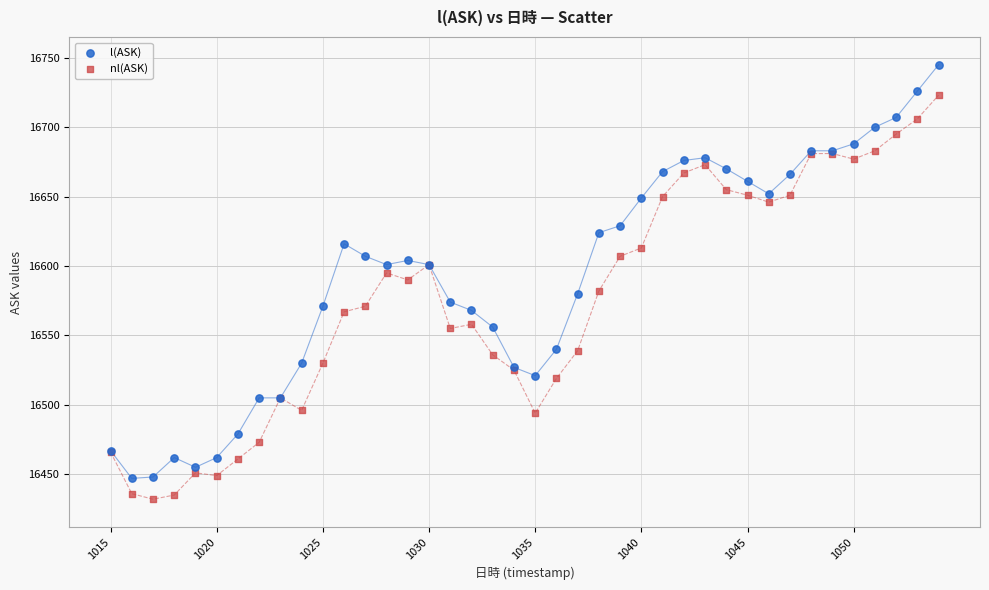

Which series has the largest Y range (max minus min)?

l(ASK)